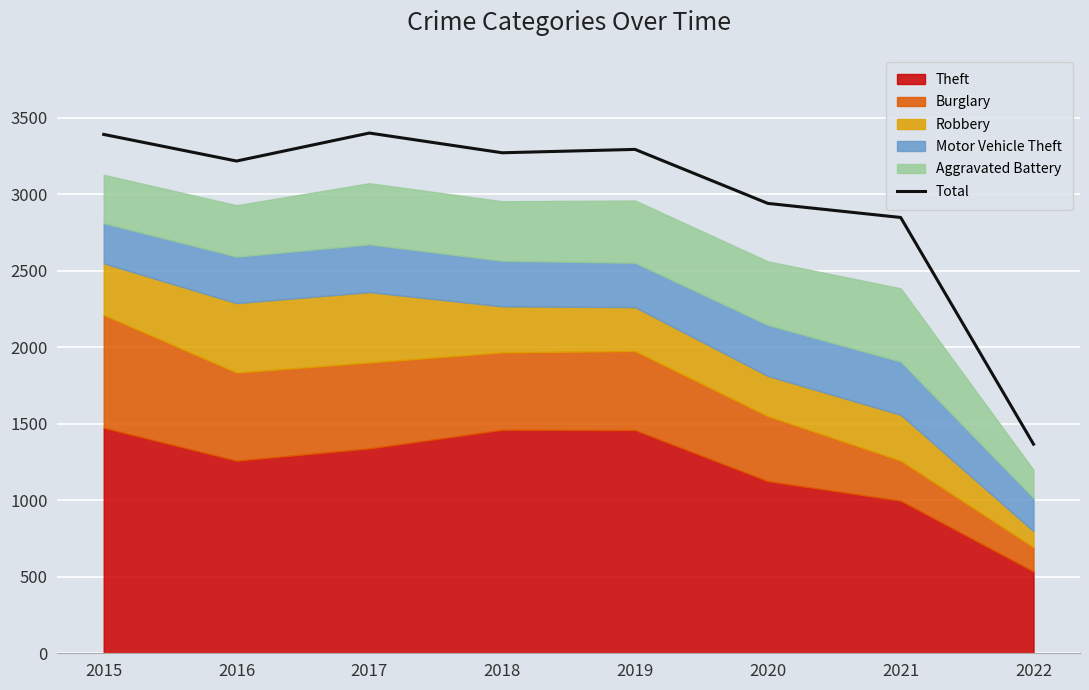

What is the average value?

2967